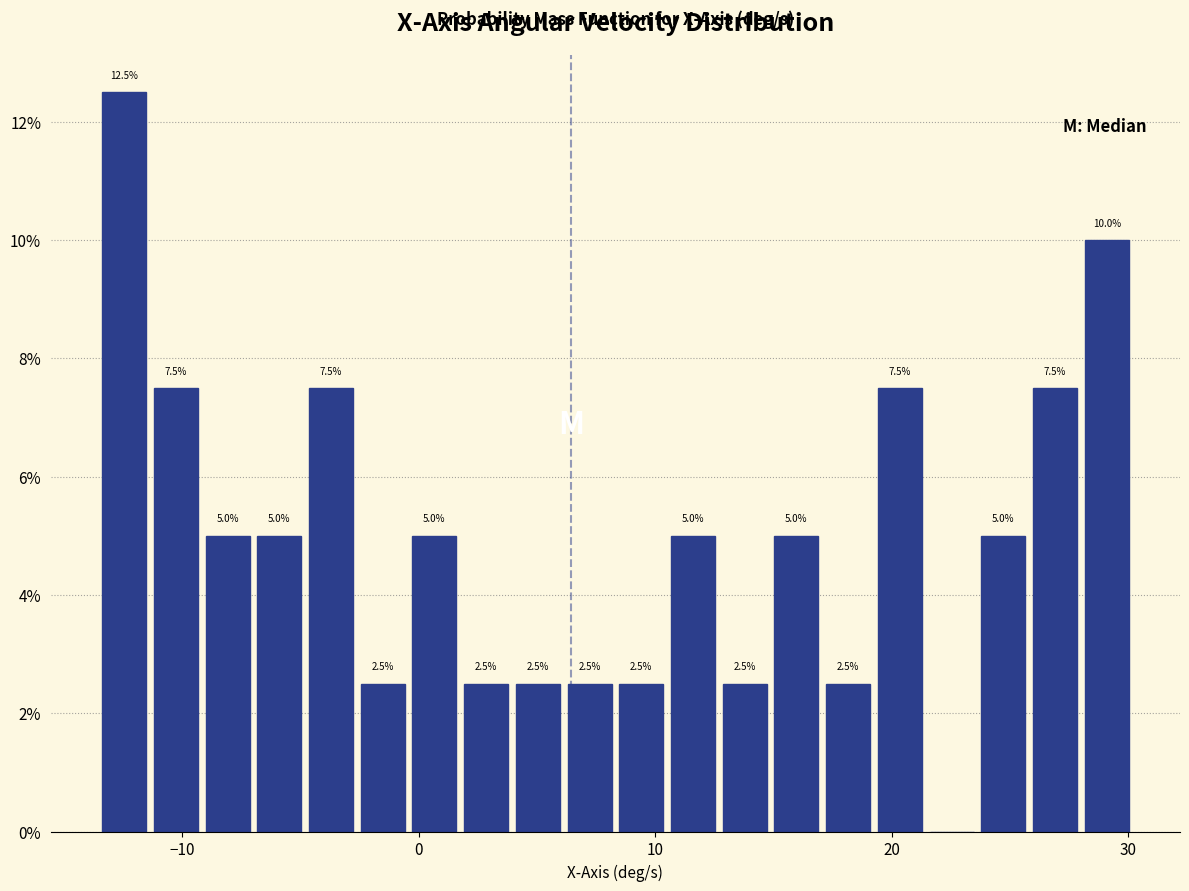

Read against the x-axis, roughly where is the centre of the tallest bar?

-12